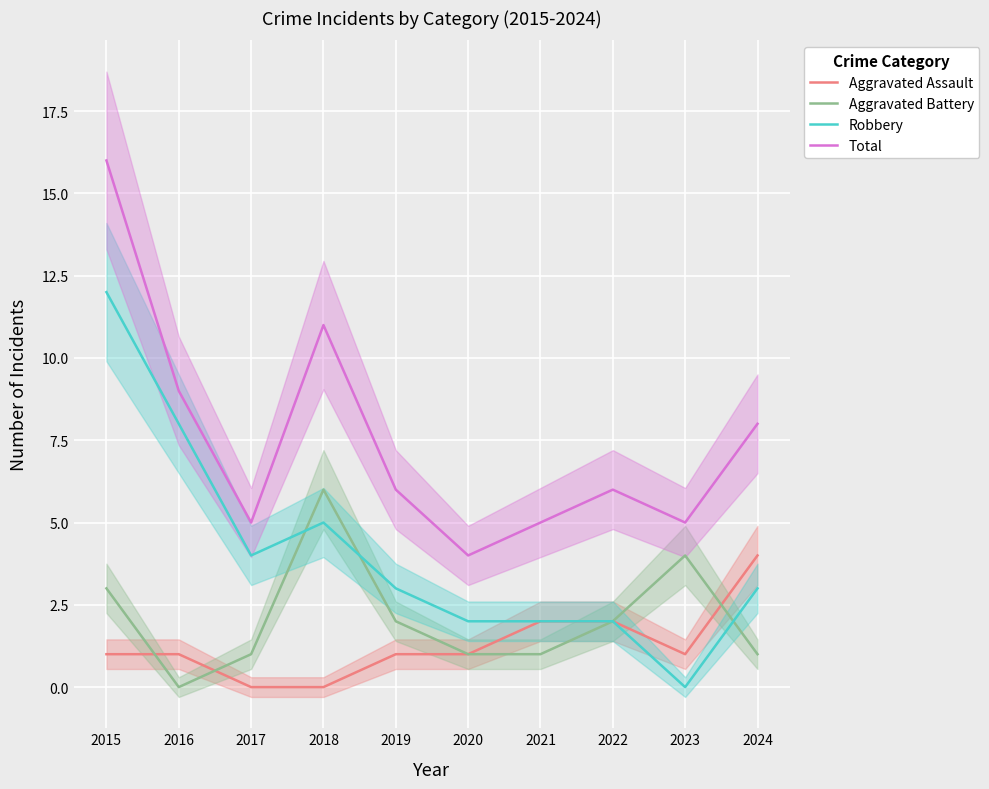

How many distinct data groups are displayed?

4